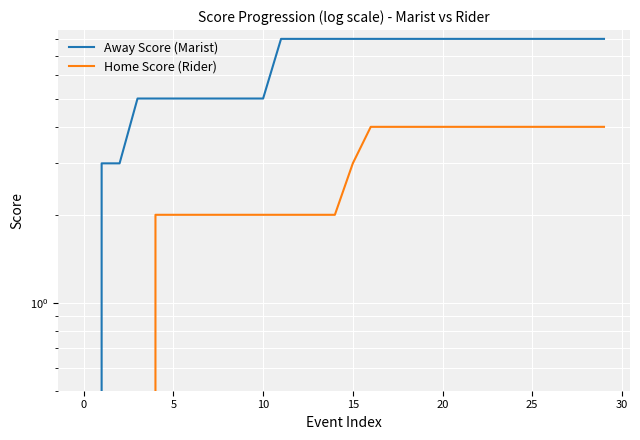

List the series in order of their overall mean, lowest first.

Home Score (Rider), Away Score (Marist)